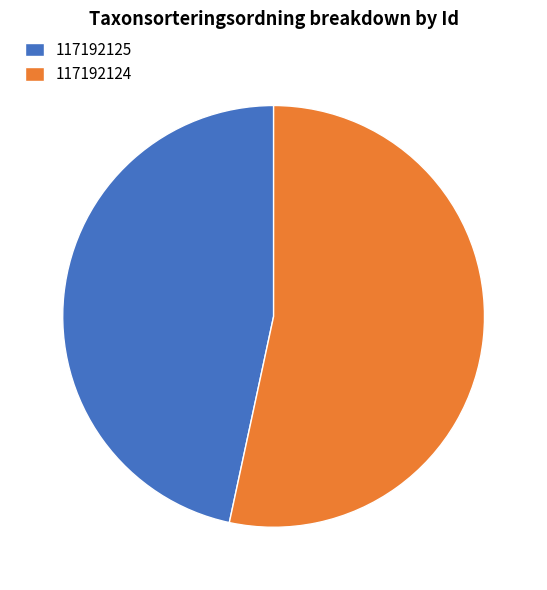

The 117192124 slice represents 45% of the pie. True or false?

False